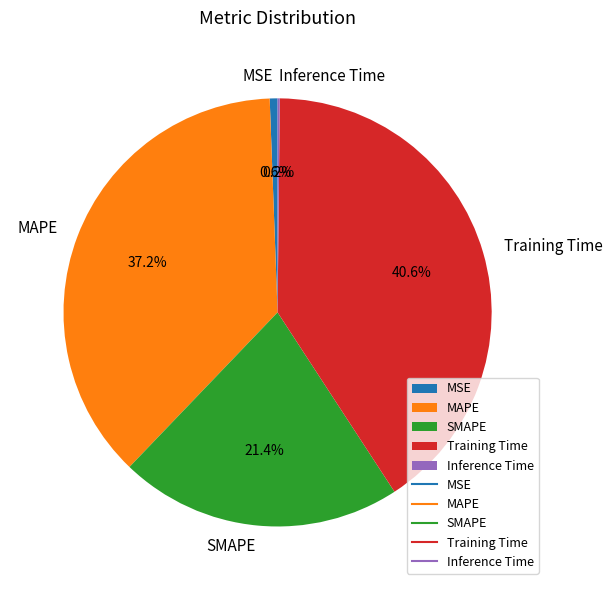

To the nearest percent, what is the difference between the SMAPE and MSE slice percentages?

21%